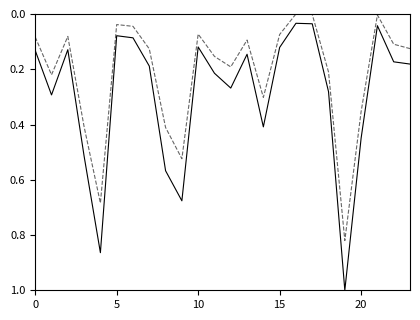

What is the greatest value displayed?

1.0